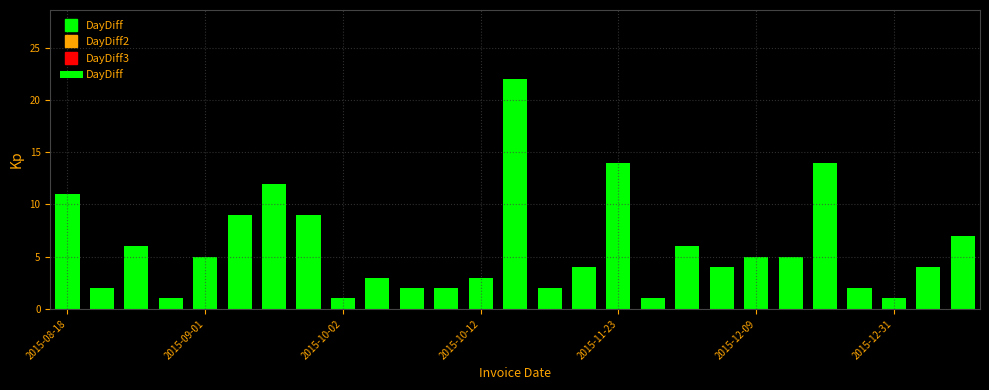

What is the average value?

6